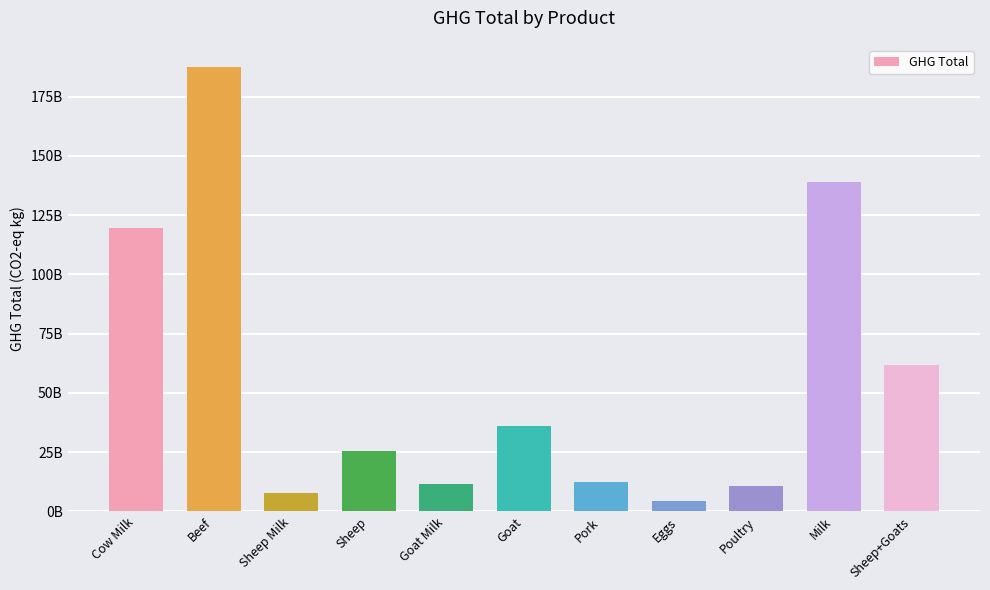

Are the bars horizontal?

No